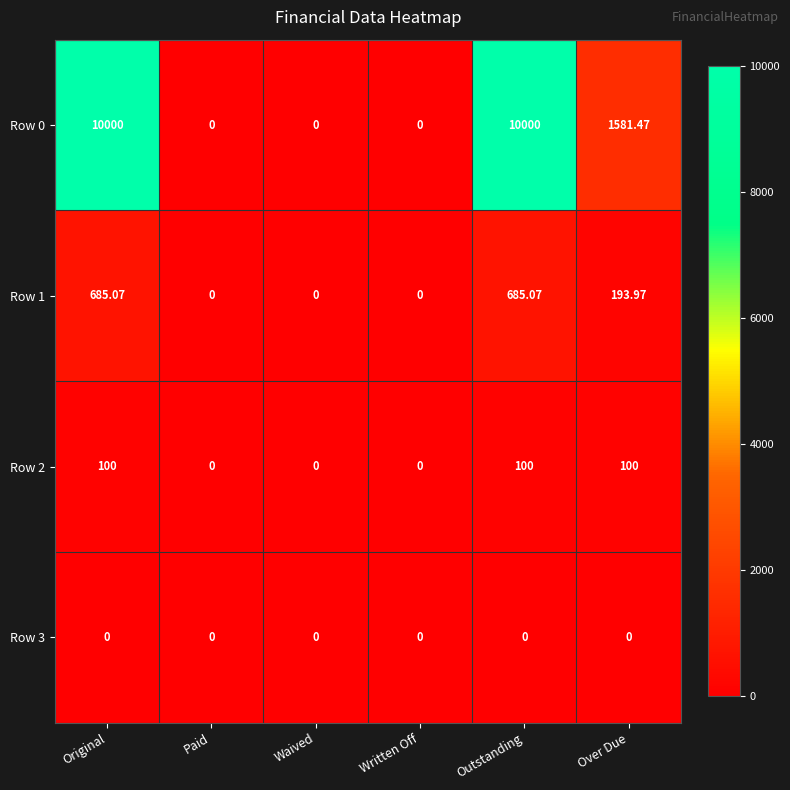

How many distinct data groups are displayed?

4